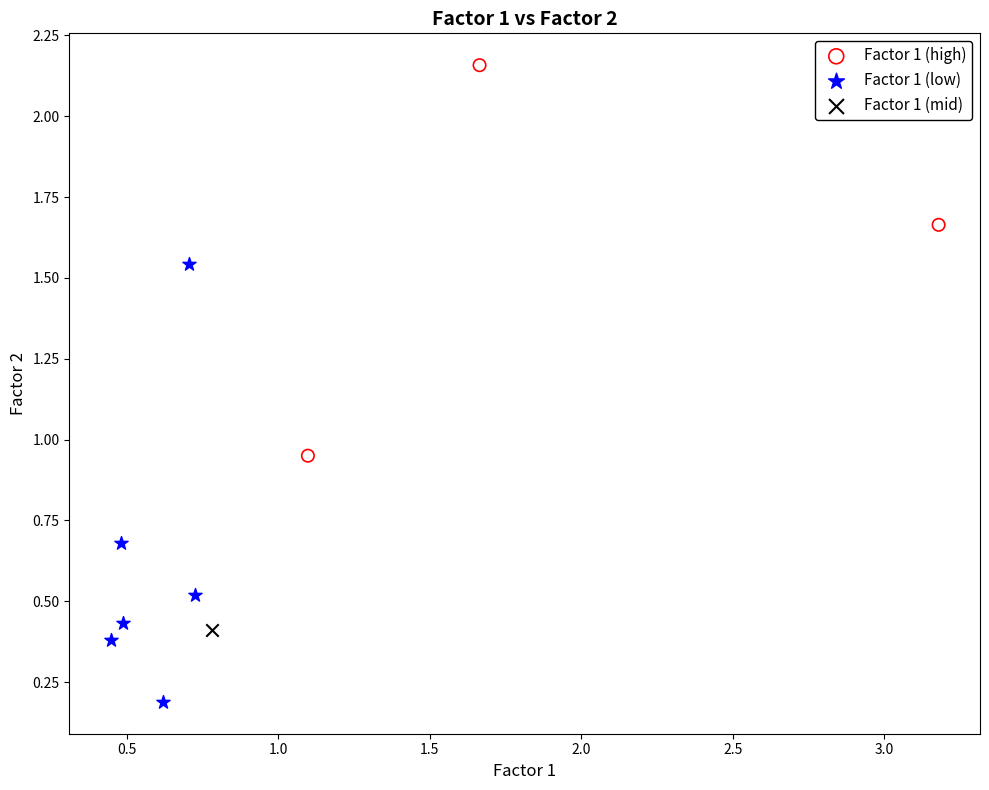

Which series reaches the maximum Y coordinate?

Factor 1 (high)